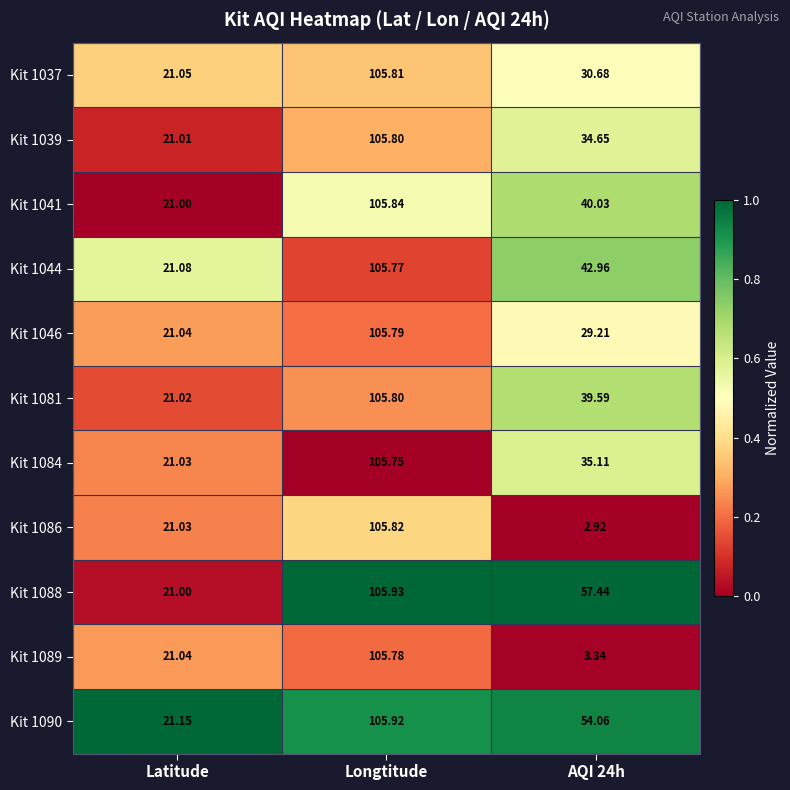

Which category has the highest value in the Kit 1089 series?

Longtitude